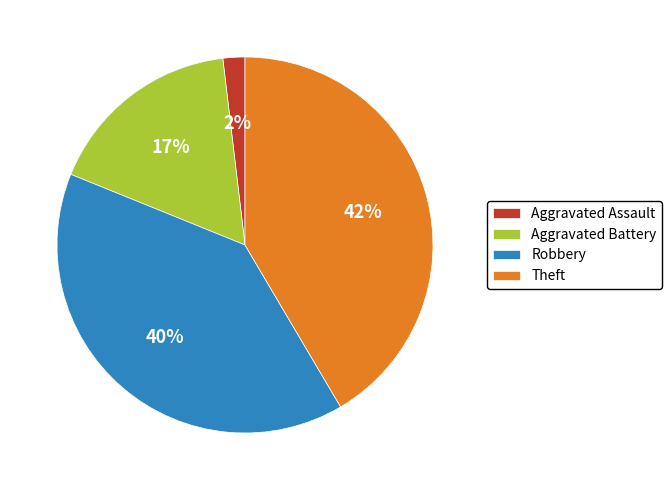

Is the sum of Robbery and Aggravated Battery greater than half?

Yes